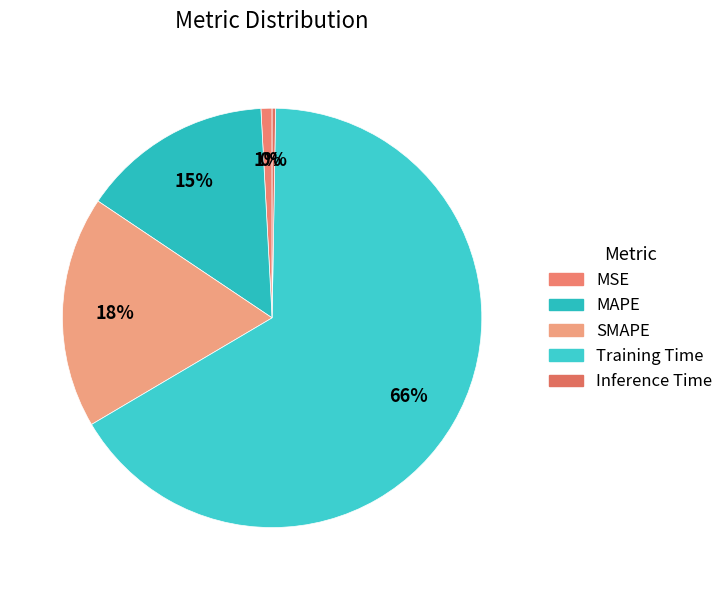

Which category has the biggest portion of the pie?

Training Time